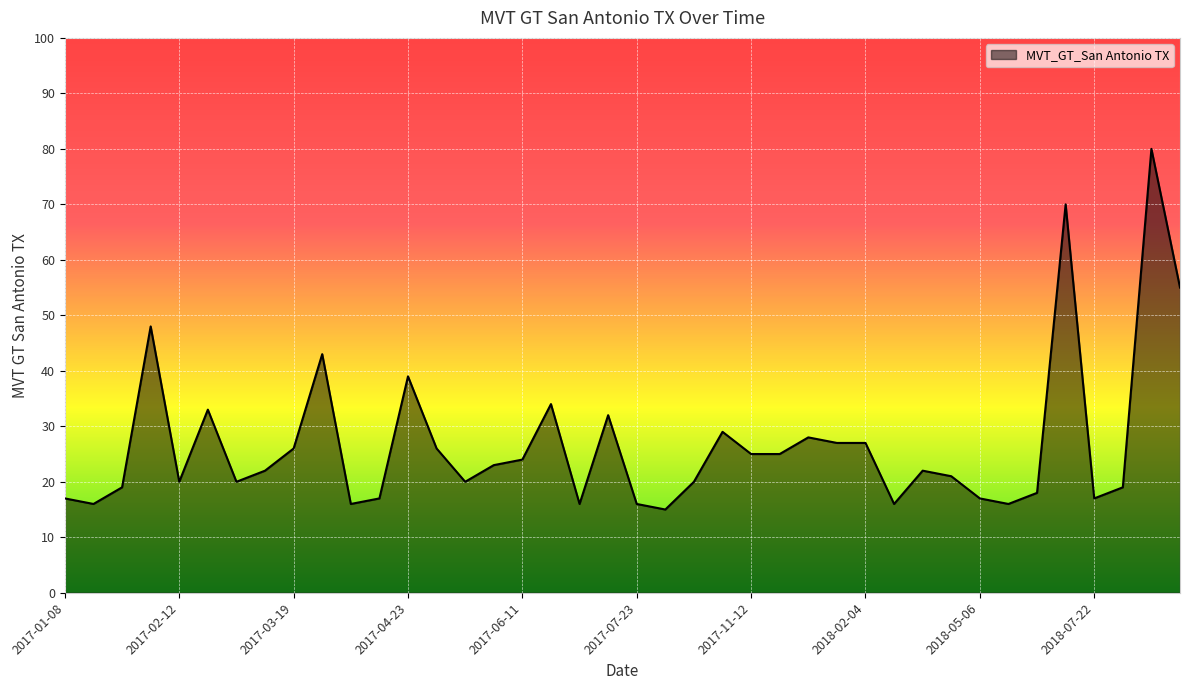

What is the minimum value shown in the chart?

15